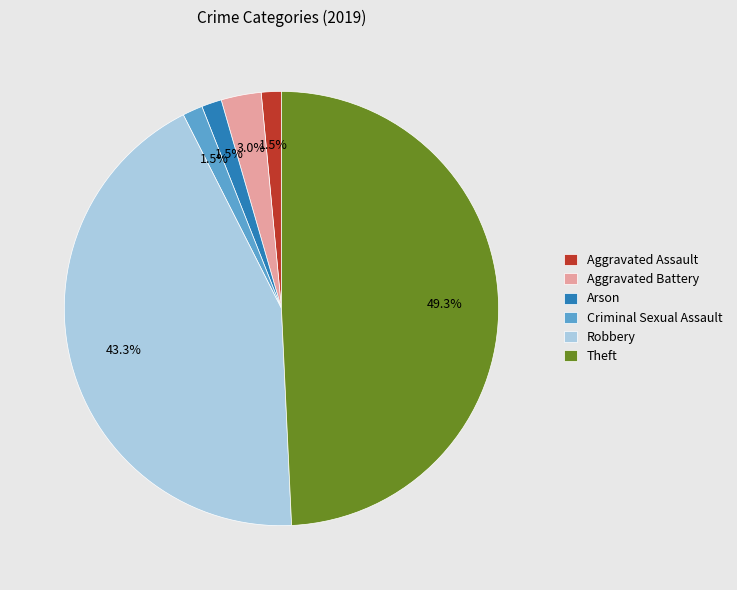

Is Robbery the majority of the pie?

No